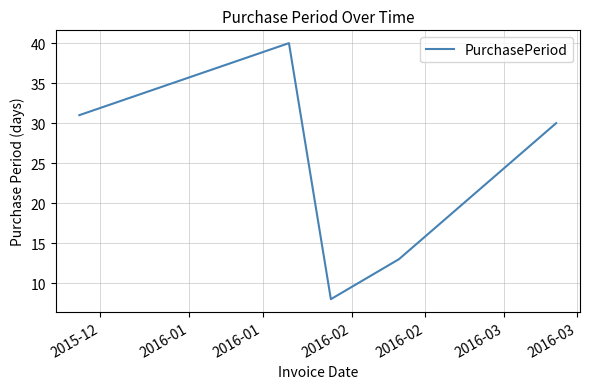

True or false: there are more than 2 points higher than both neighbors.

False